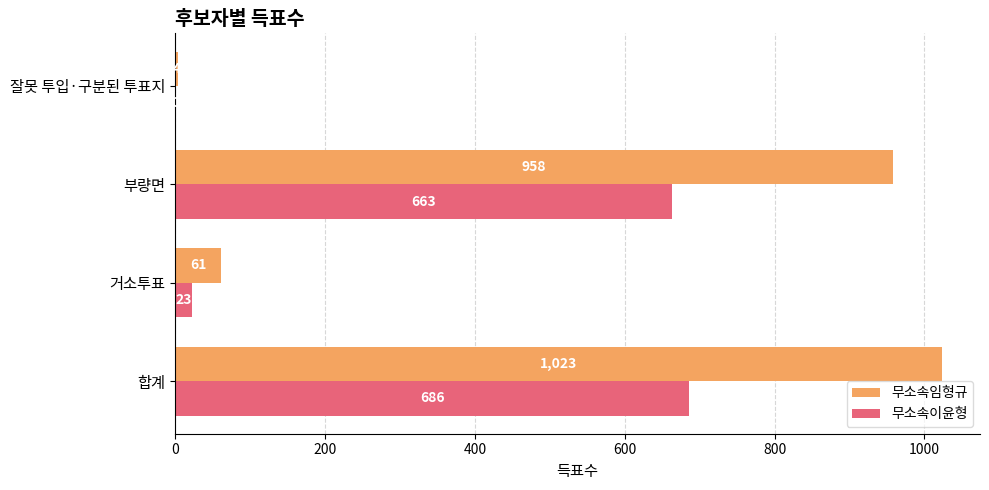

What is the sum of the 무소속임형규 values at 잘못 투입·구분된 투표지 and 부량면?

962